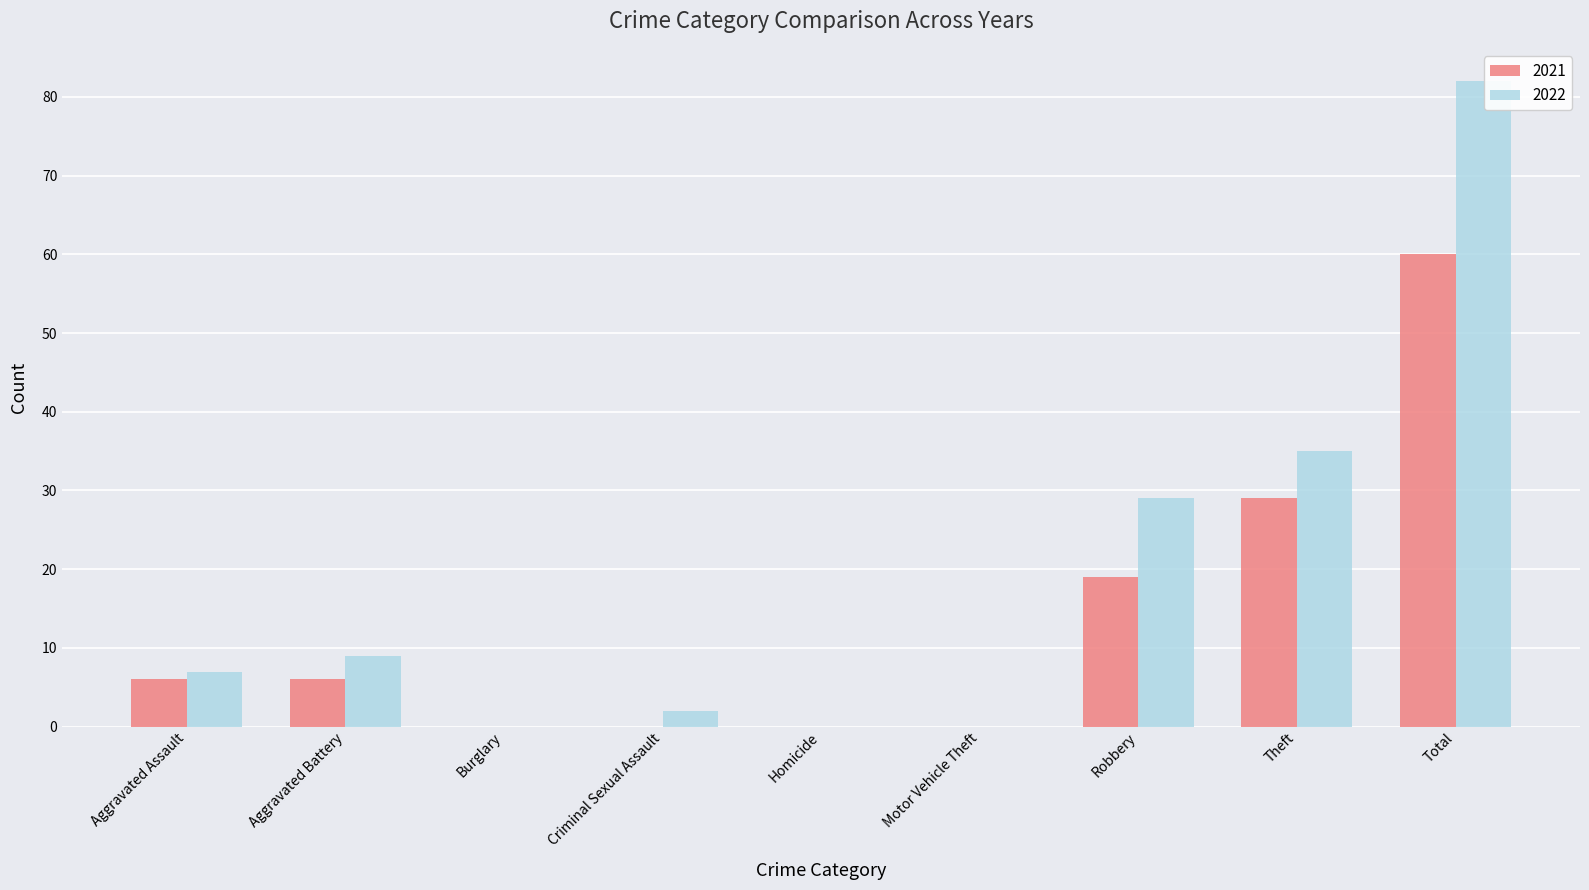

Reading left to right, what are all the values shown in this chart?

2021: Aggravated Assault=6	Aggravated Battery=6	Burglary=0	Criminal Sexual Assault=0	Homicide=0	Motor Vehicle Theft=0	Robbery=19	Theft=29	Total=60
2022: Aggravated Assault=7	Aggravated Battery=9	Burglary=0	Criminal Sexual Assault=2	Homicide=0	Motor Vehicle Theft=0	Robbery=29	Theft=35	Total=82